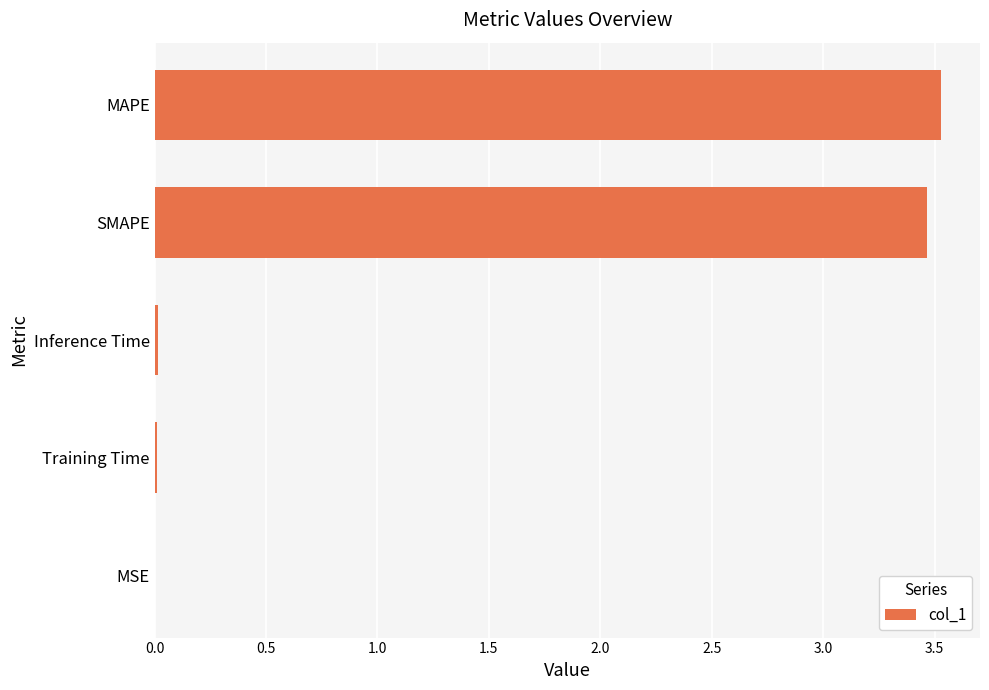

Are the bars horizontal?

Yes